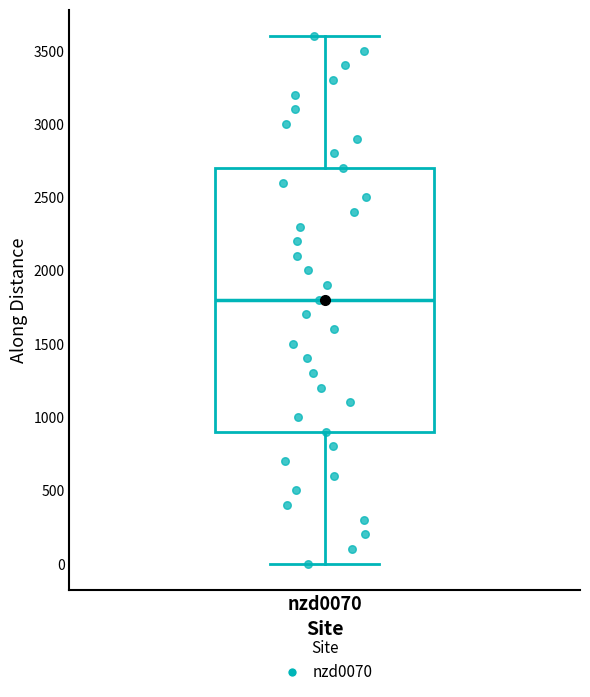

Read this box plot against the y-axis: the position of the median line, the range covered by the box, and the ends of both whiskers. The values are not printed on the chart, so give them approximately, as read against the axis.

median 1800, box 900 to 2700, whiskers 0 to 3600